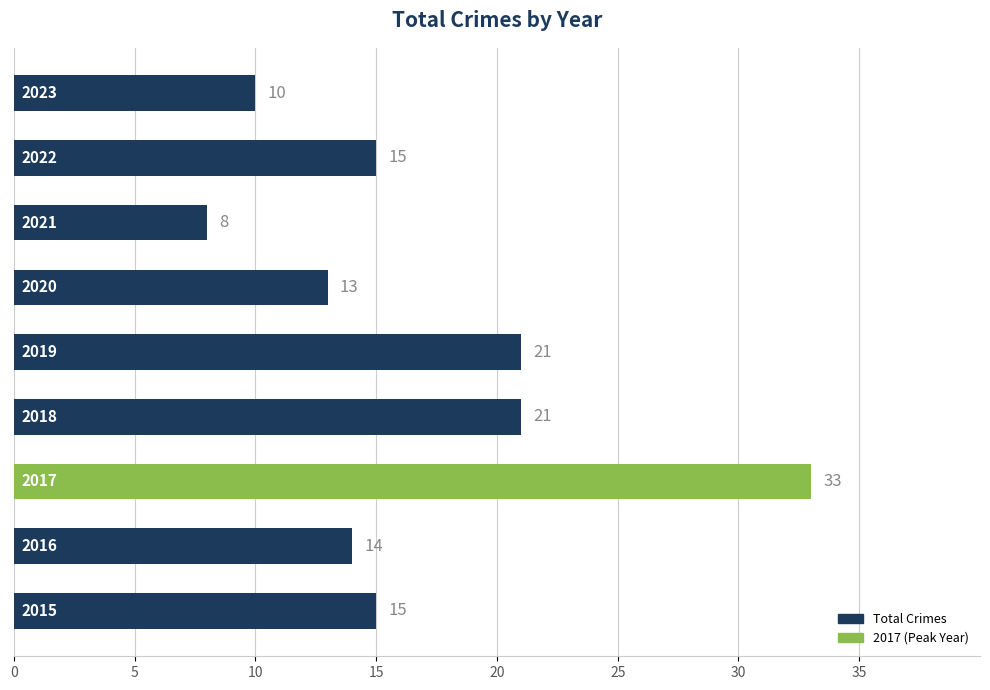

What is the difference between the maximum and minimum values?

25